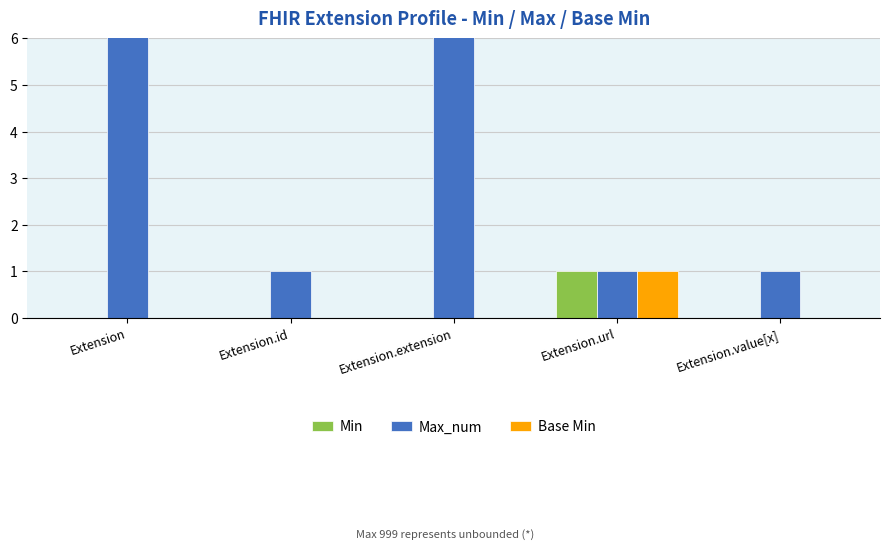

Is it true that Max_num equals 1608 at Extension?

False